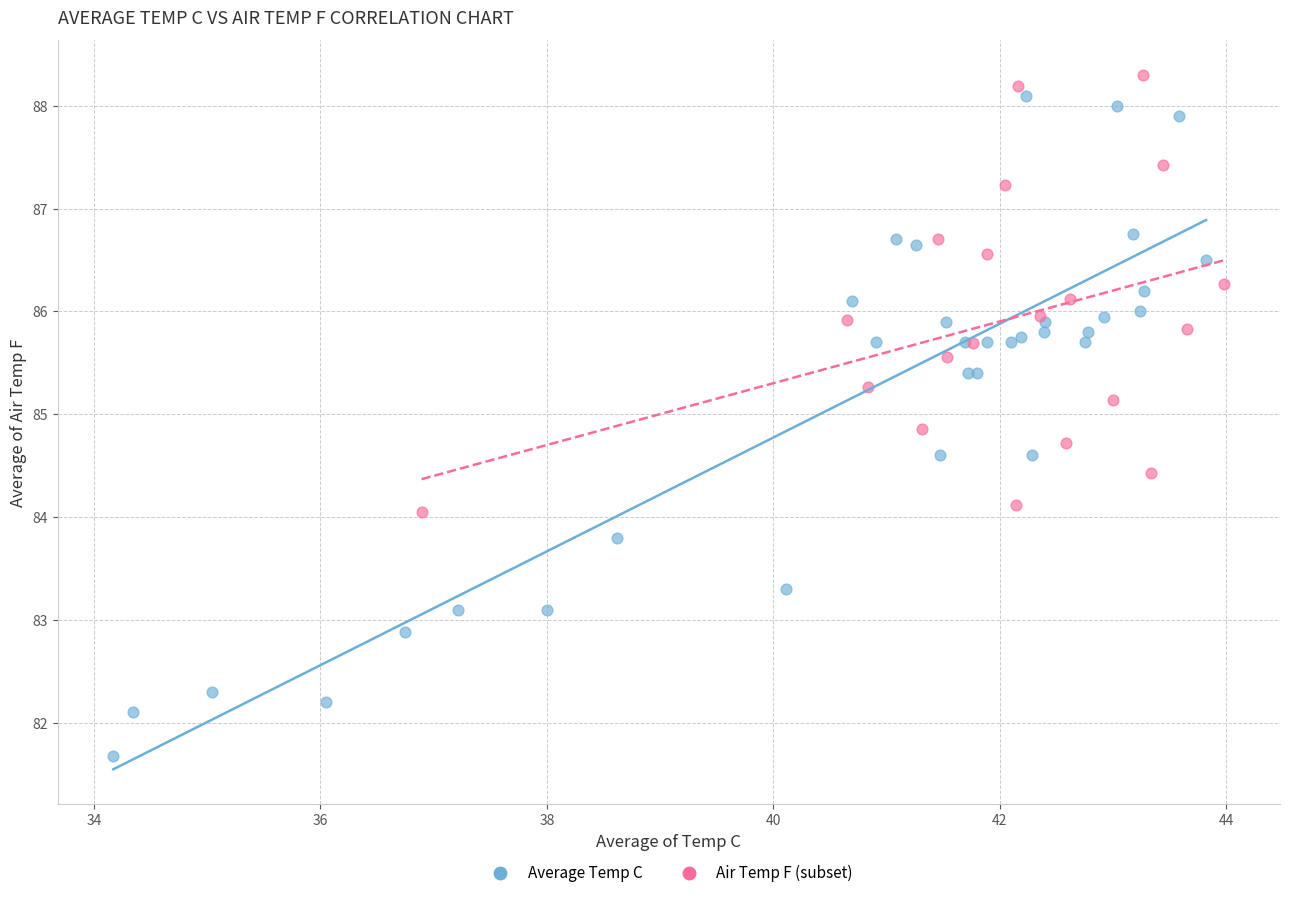

Which series reaches the minimum Y coordinate?

Average Temp C